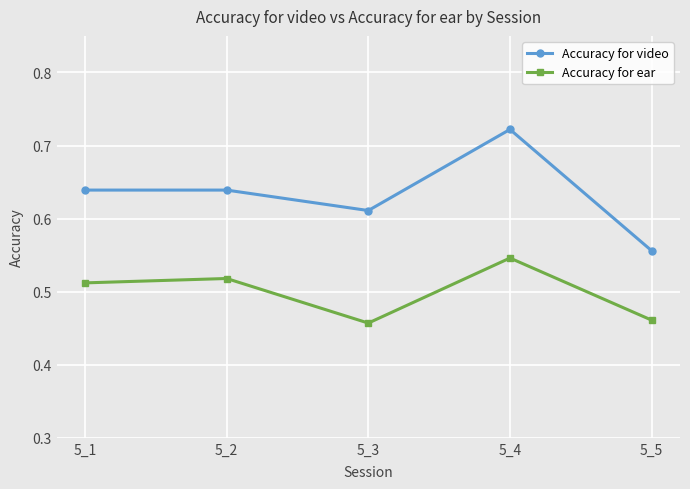

List the series in order of their peak value, highest first.

Accuracy for video, Accuracy for ear